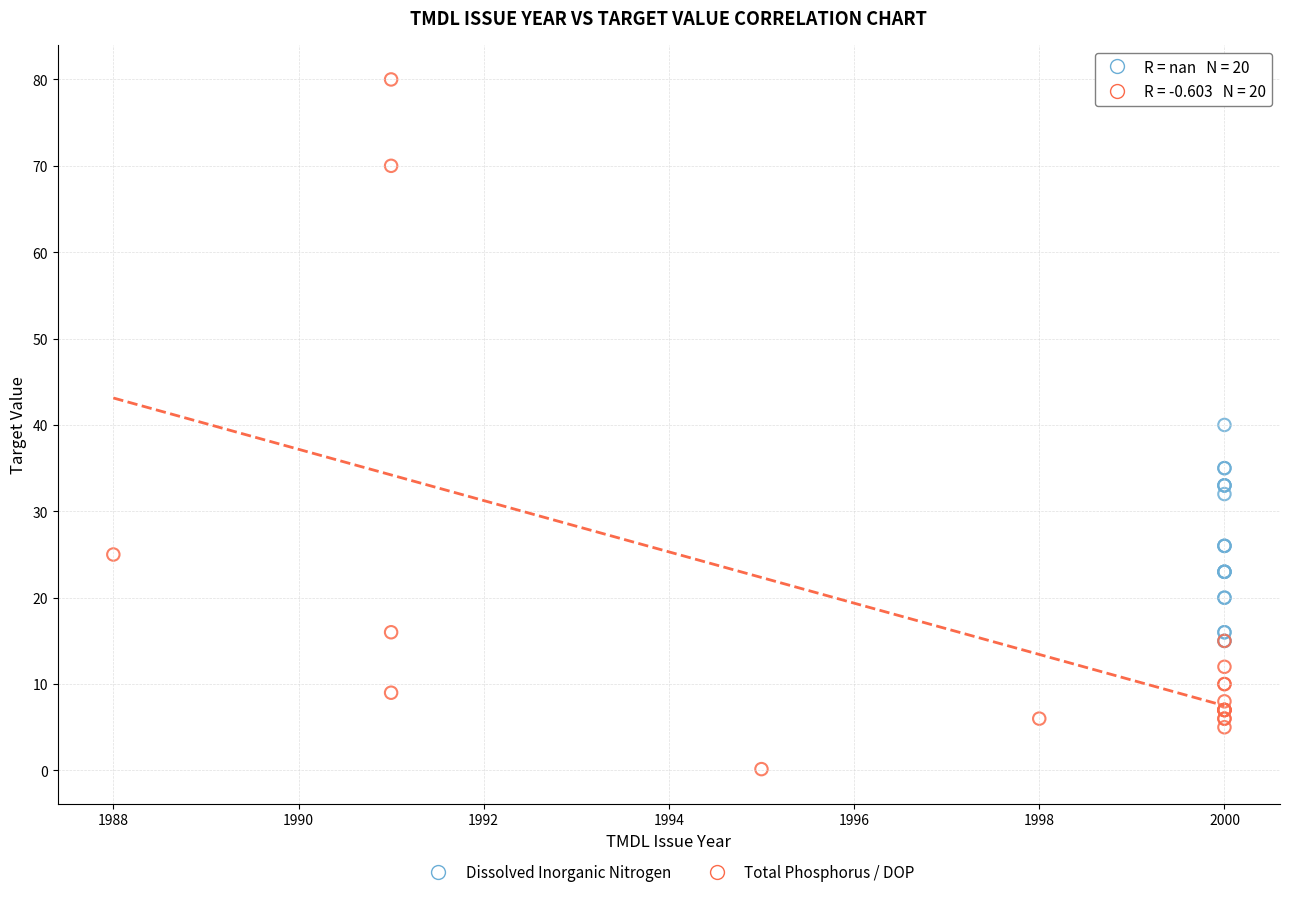

Which series contains the lowest Y value?

Total Phosphorus / DOP